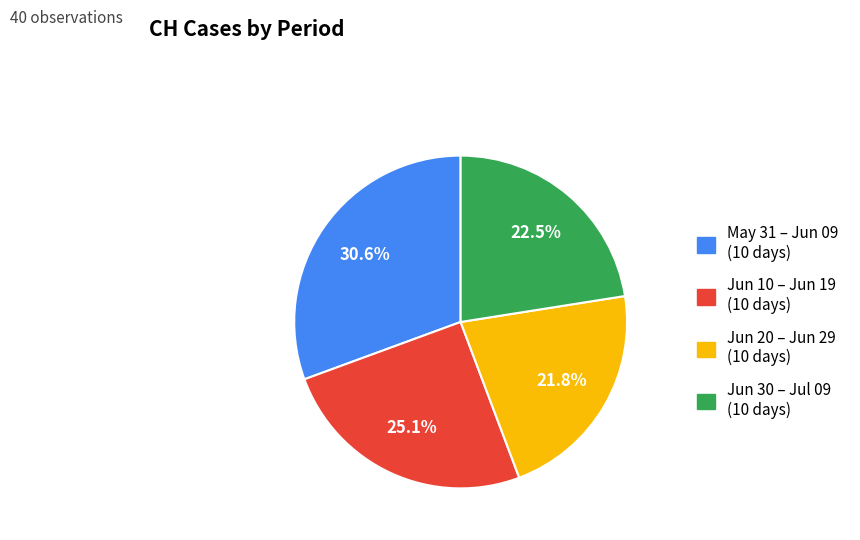

Is there a majority slice in this chart?

No